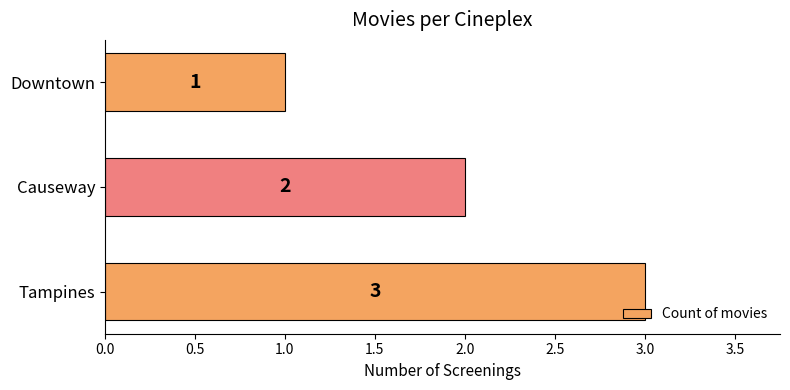

The value at Causeway is 2. True or false?

True